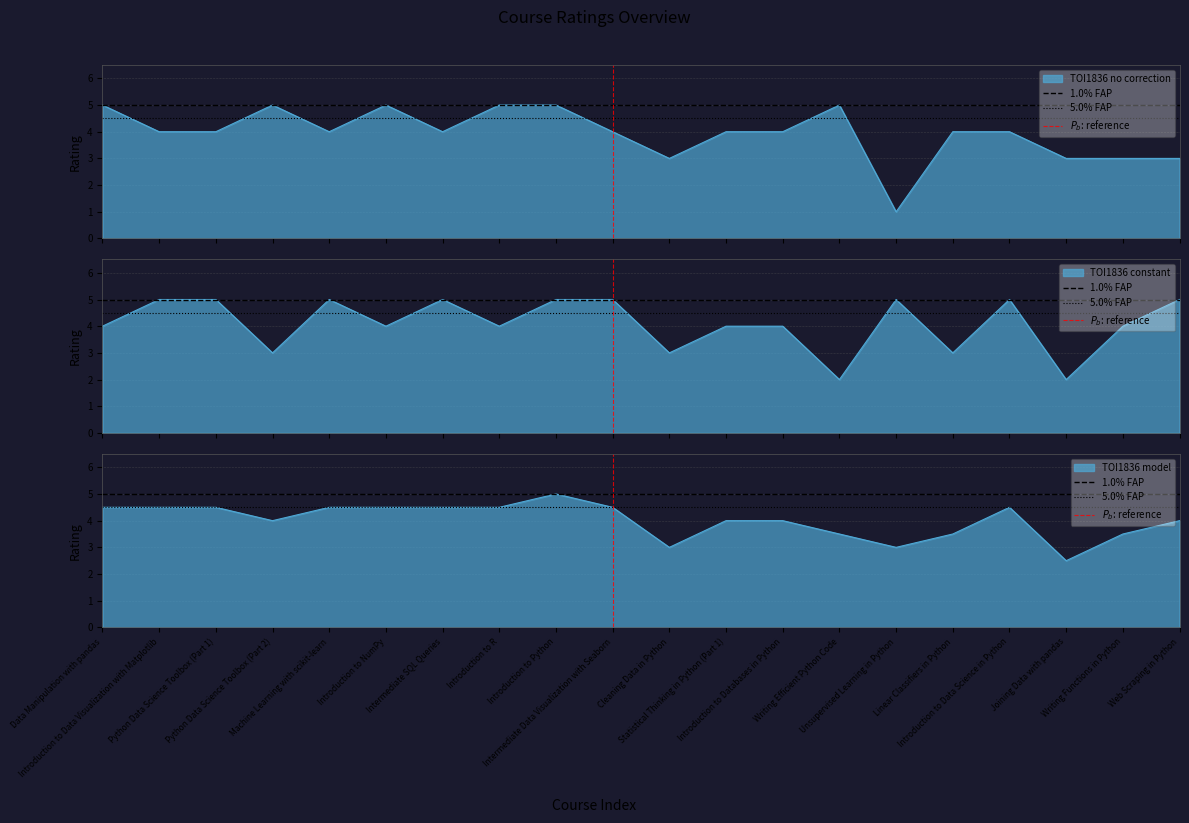

Which category has the lowest value in the 5.0% FAP series?

Data Manipulation with pandas